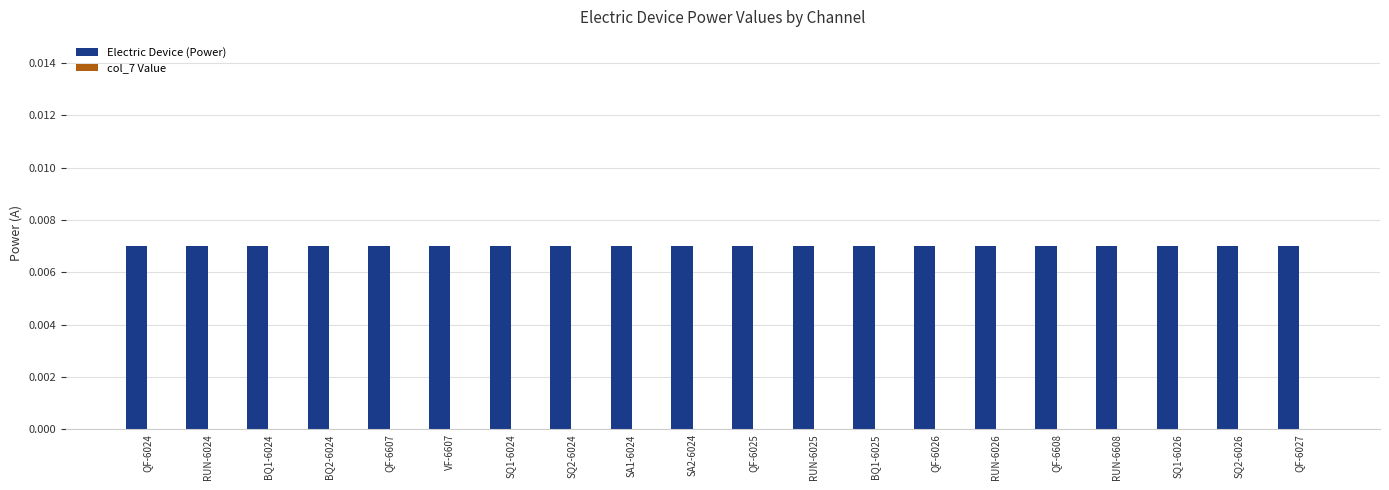

Which label corresponds to the smallest value in the chart?

QF-6024